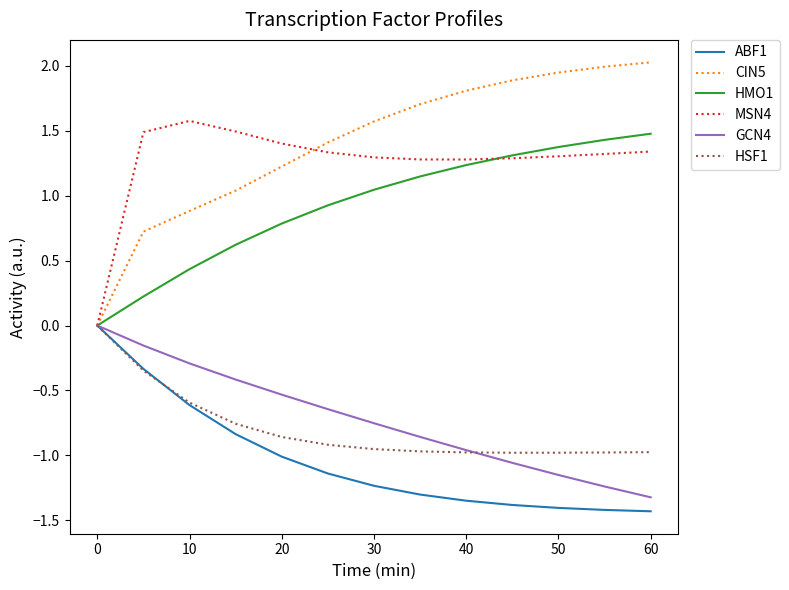

Which series has the widest spread of values?

CIN5